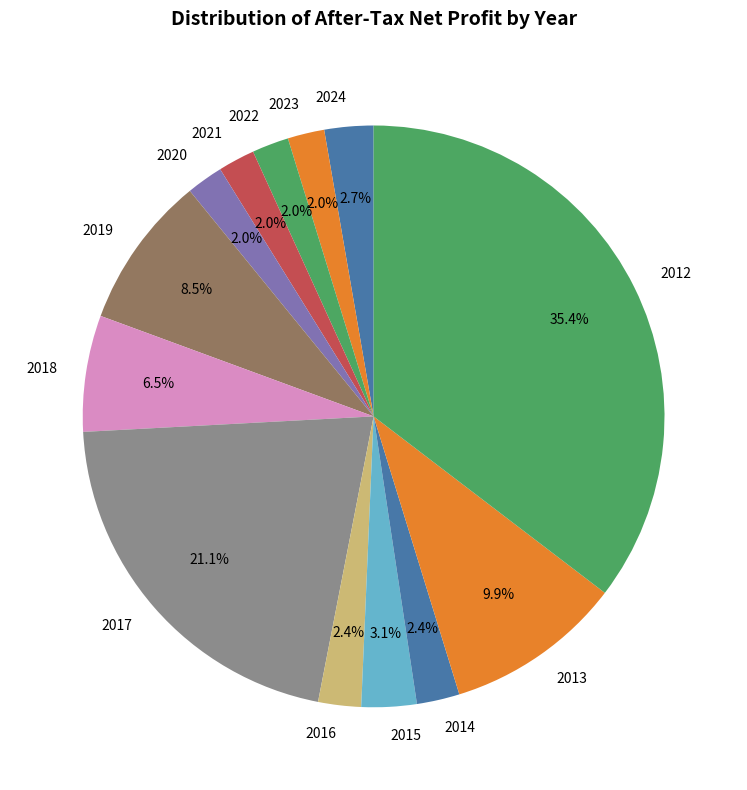

To the nearest percent, what percentage of the pie is 2012?

35%